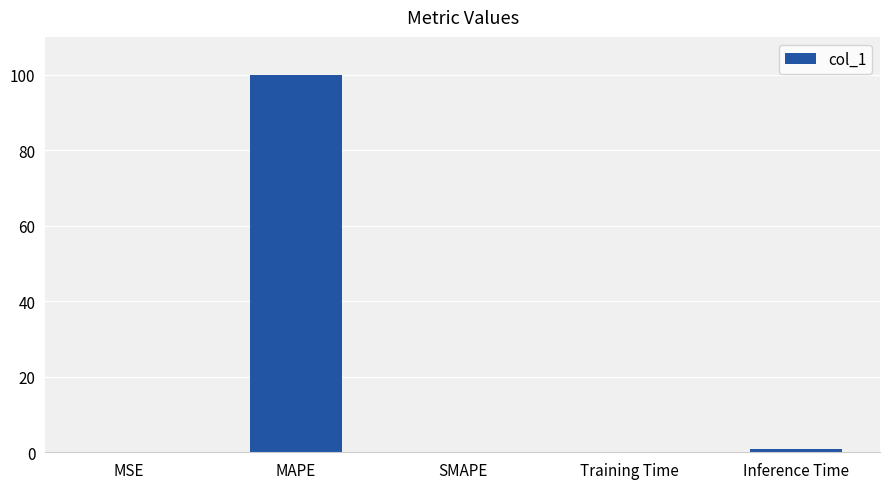

Does the chart contain stacked bars?

No